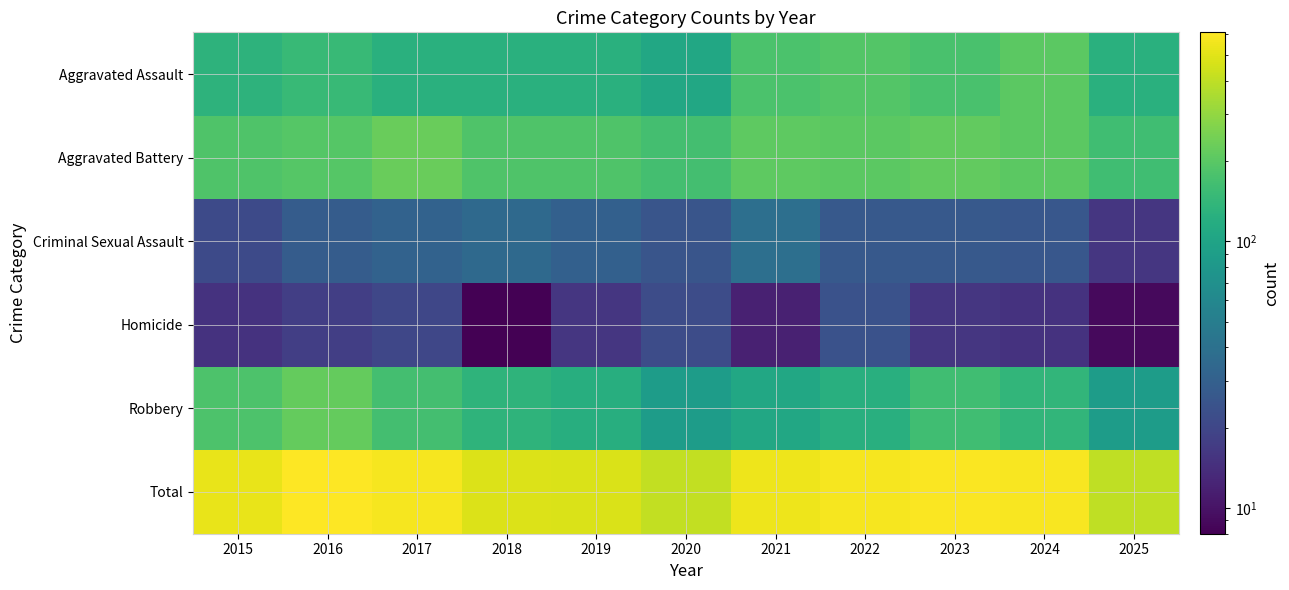

What is the spread (max minus min) of values at 2022?

545